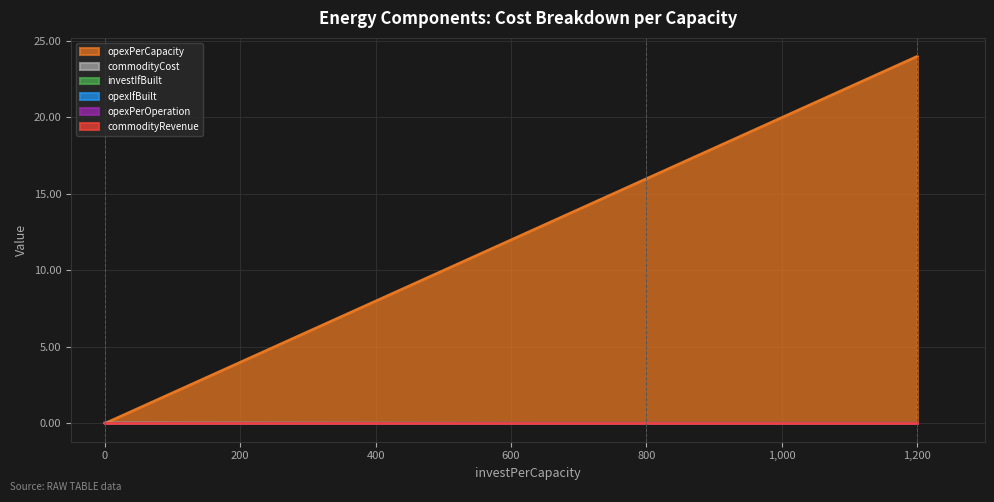

Does the chart display data point markers on the line(s)?

No